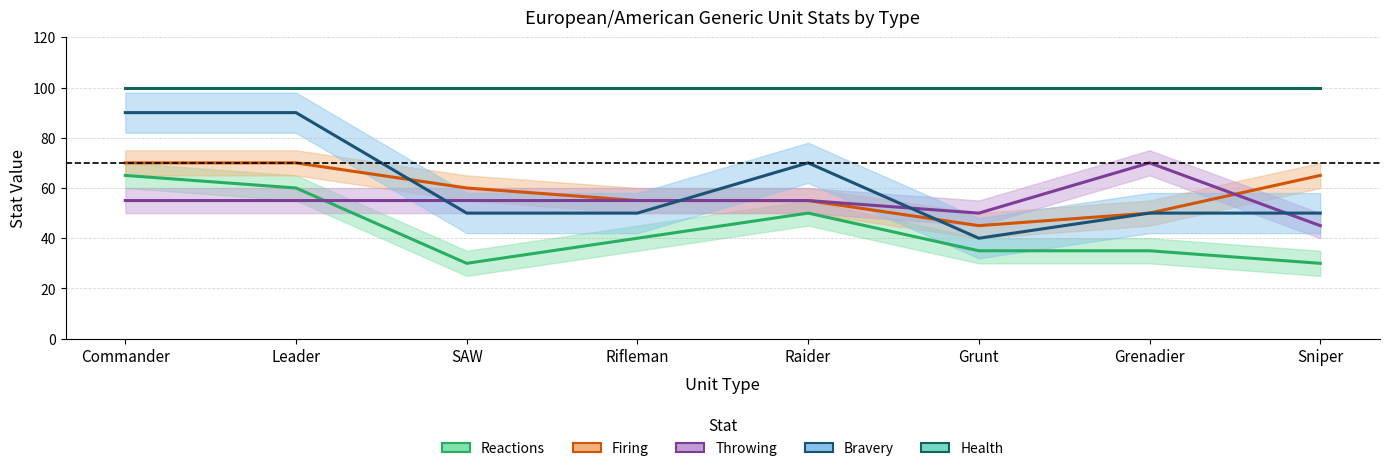

What is the sum of the Health values at Rifleman and Leader?

200